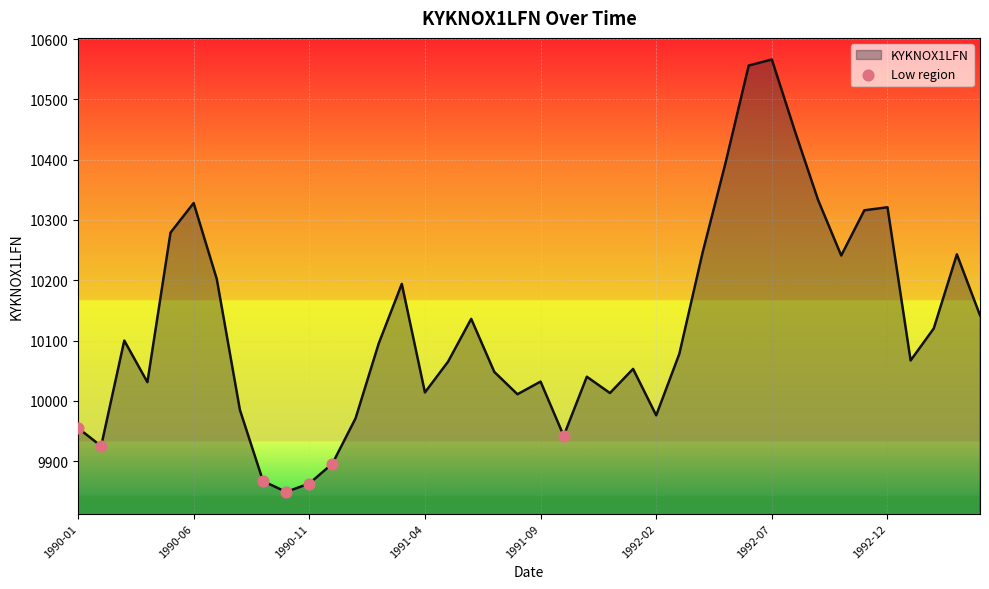

What is the greatest value displayed?

10566